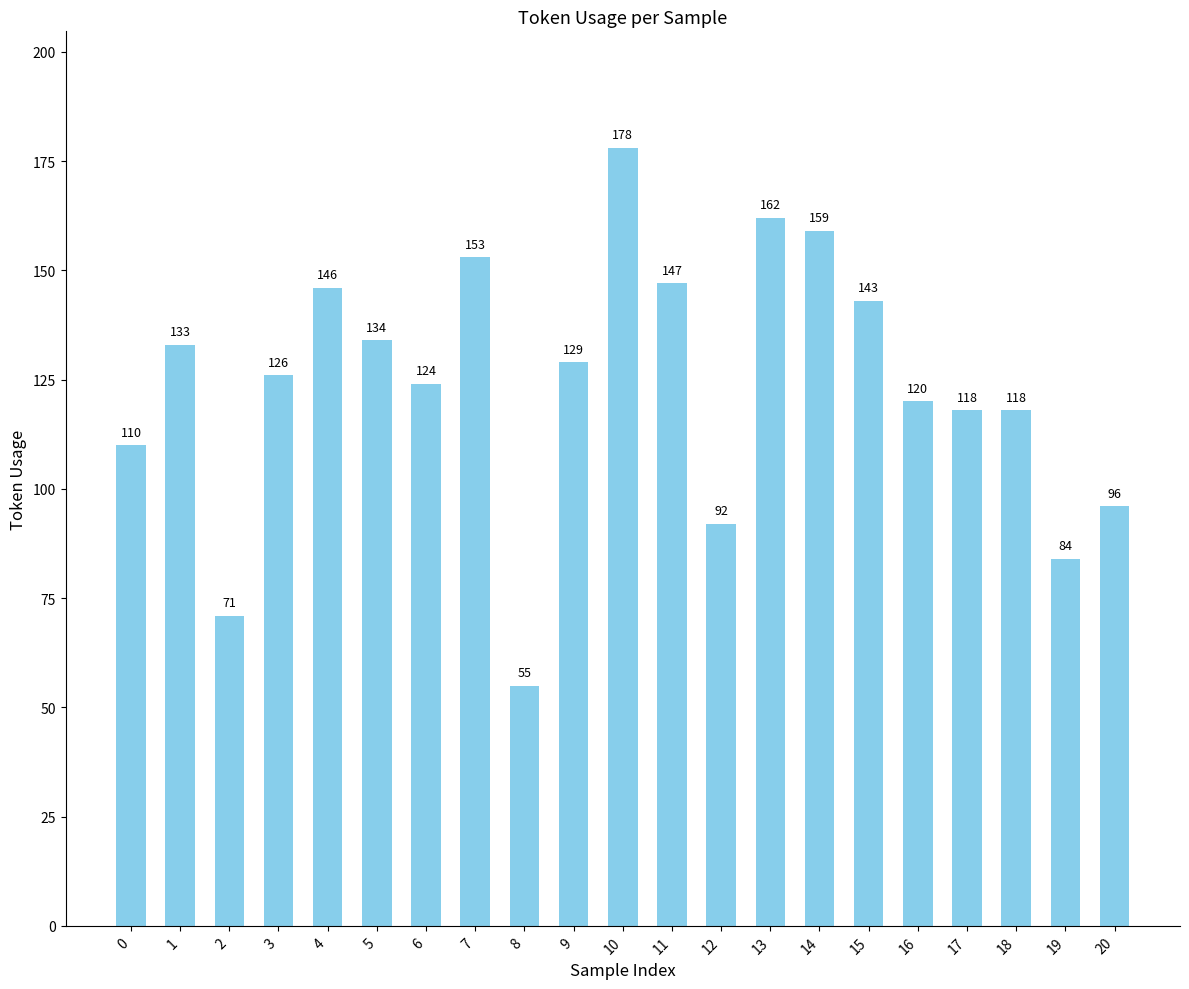

Read the value at 4.

146